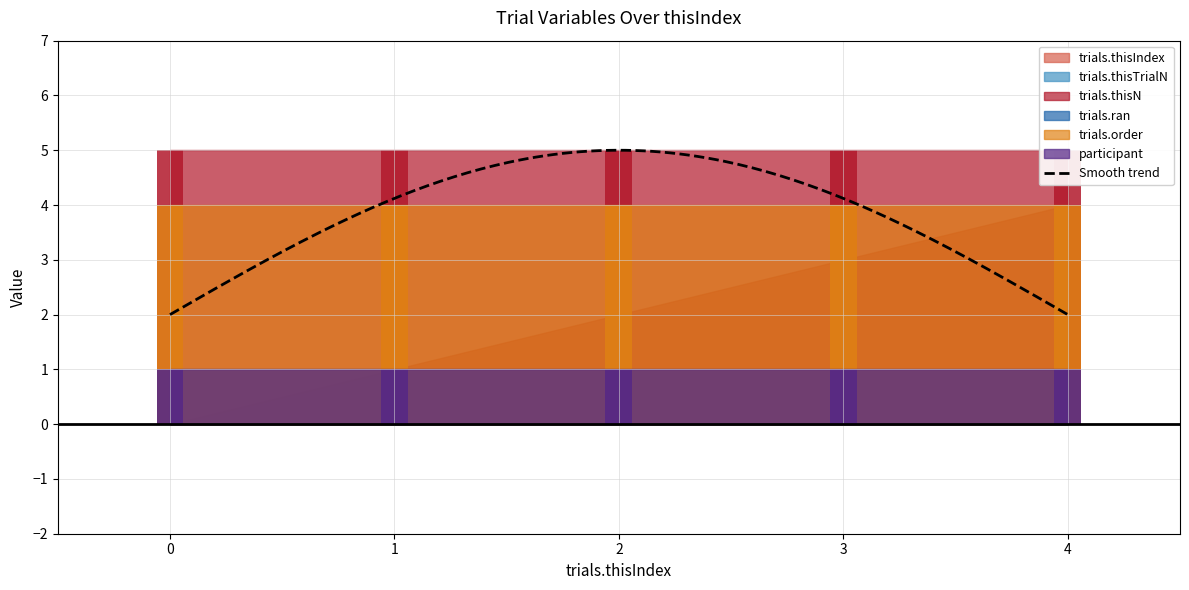

Reading left to right, extract all data points from this chart.

trials.thisIndex: 0	1	2	3	4
trials.thisTrialN: 0	0	0	0	0
trials.thisN: 5	5	5	5	5
trials.ran: 1	1	1	1	1
trials.order: 4	4	4	4	4
participant: 1	1	1	1	1